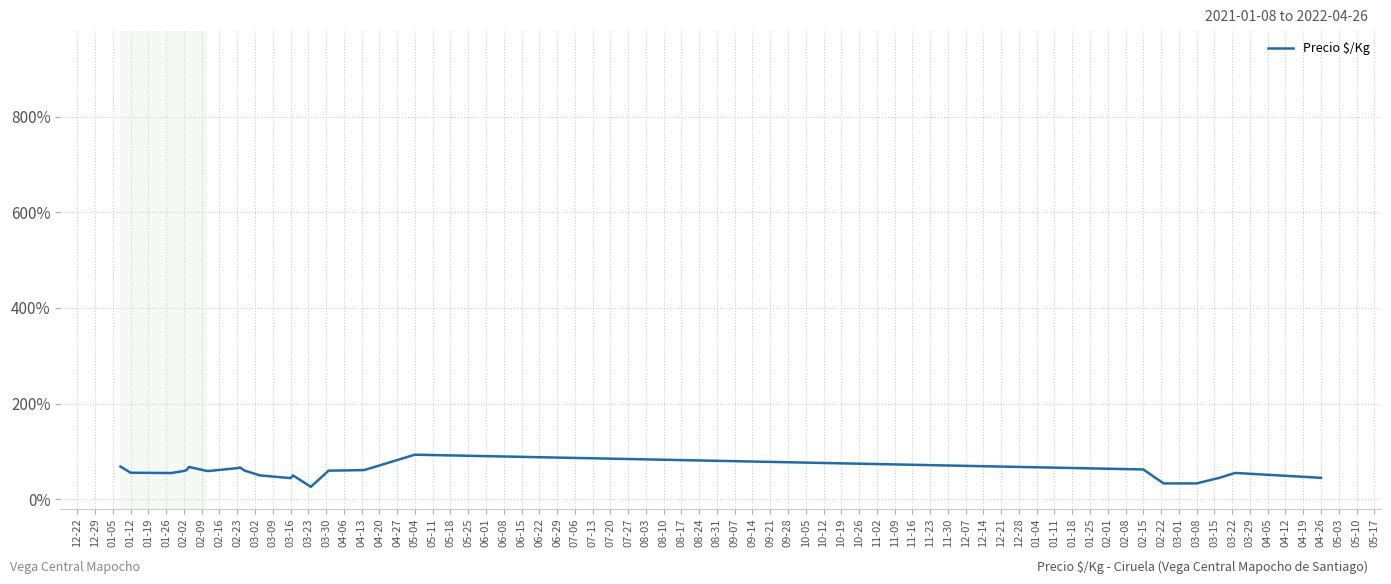

What is the smallest value displayed?

26.2